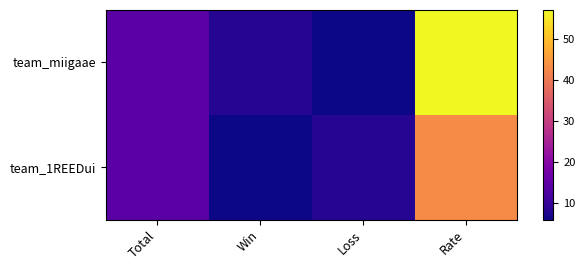

Reading left to right, transcribe all the data shown in this chart.

team_miigaae: Total=14	Win=8	Loss=6	Rate=57
team_1REEDui: Total=14	Win=6	Loss=8	Rate=43